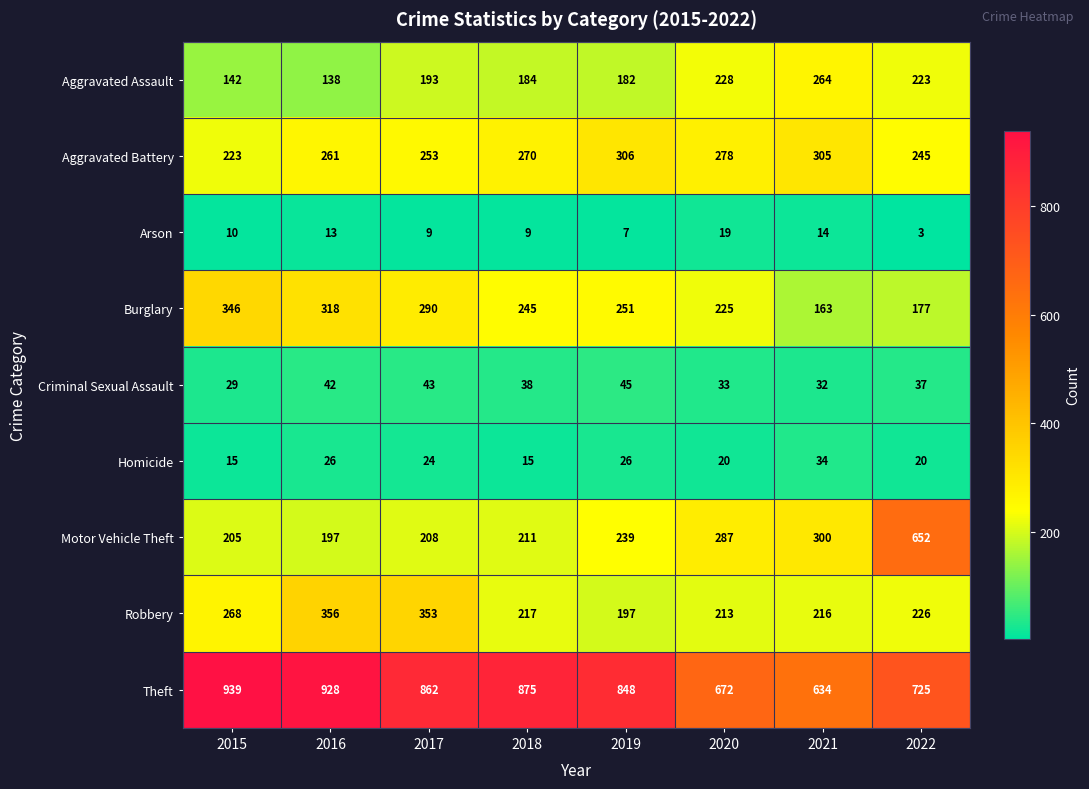

Which series has the largest total across all categories?

Theft